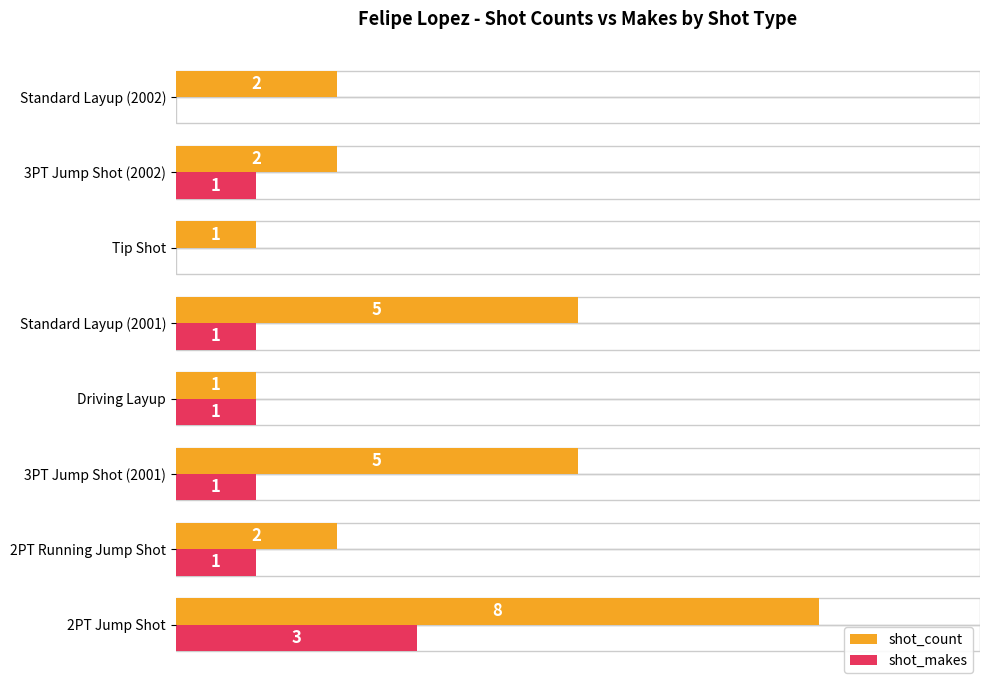

How many groups of bars are there?

8